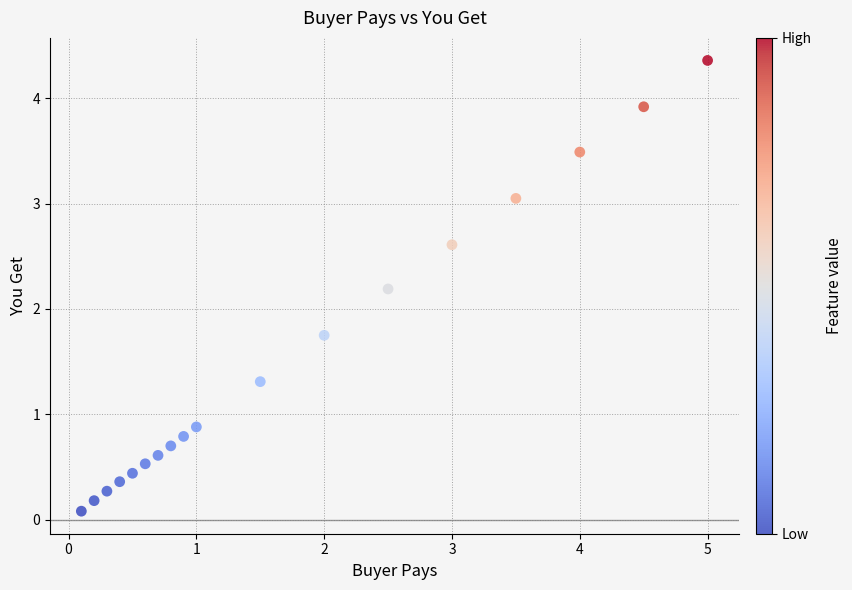

What is the range of X values (max minus min)?

4.9